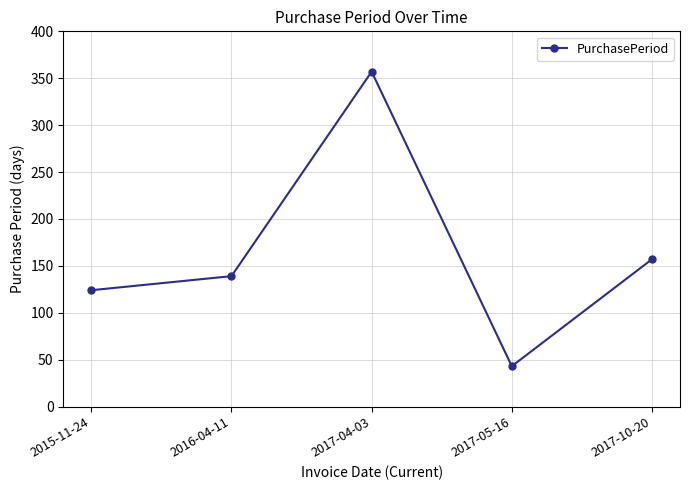

What is the difference between the values at 2017-10-20 and 2017-04-03?

200